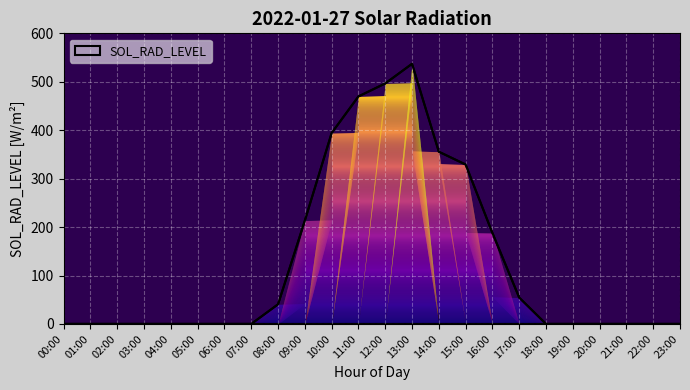

What is the change in value from 16:00 to 17:00?

-133.5